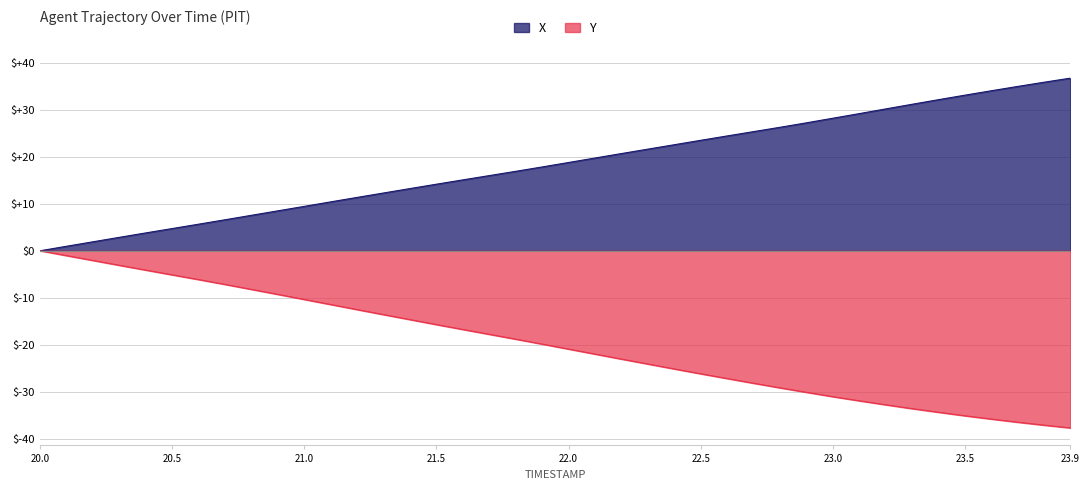

Which label corresponds to the largest value in the chart?

23.9